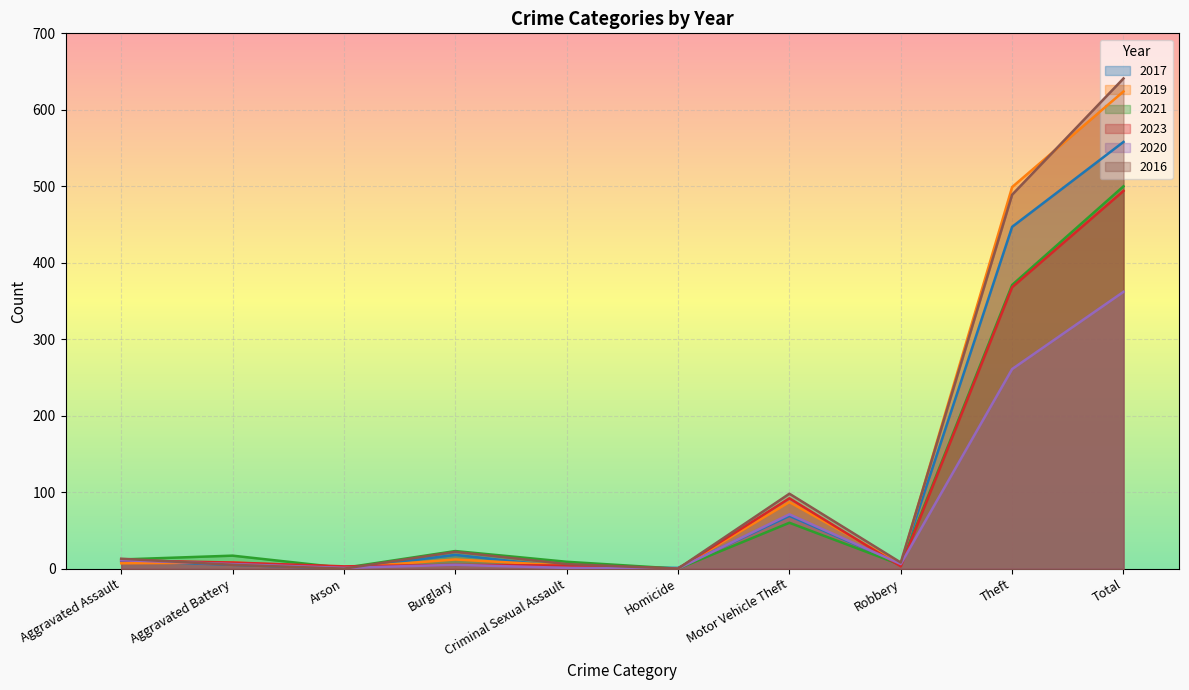

What is the spread (max minus min) of values at Robbery?

5